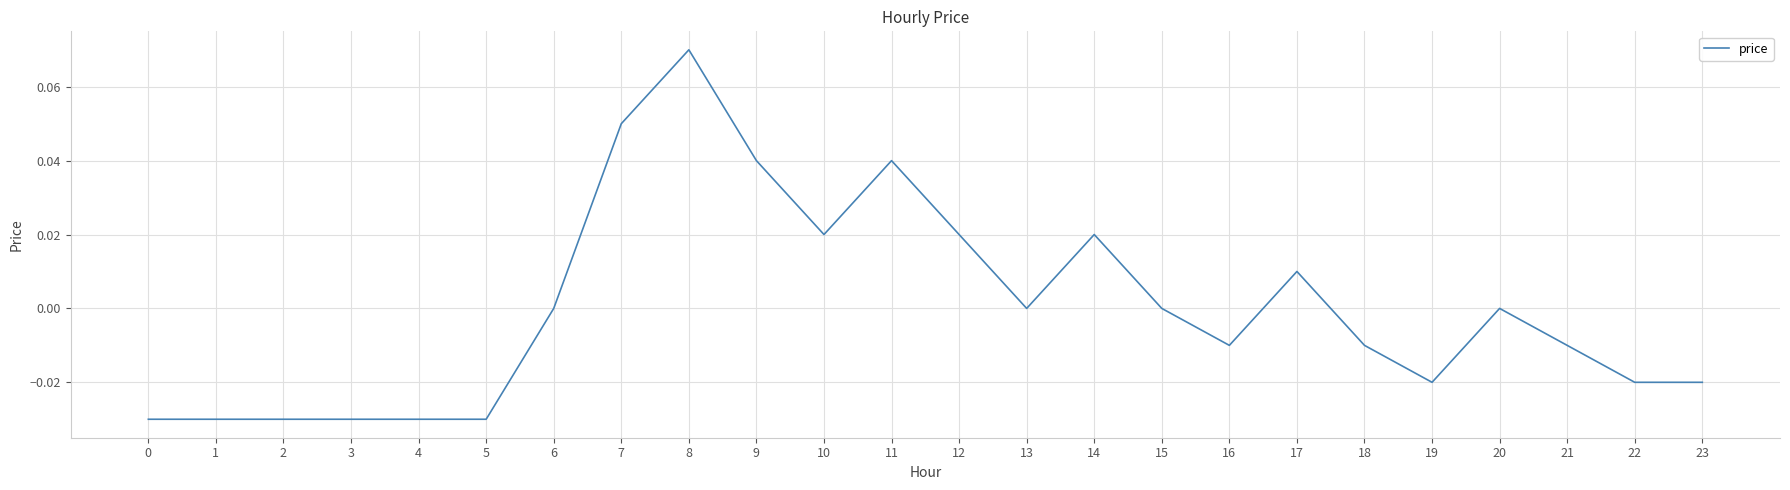

The chart shows a value of 0.0 at 13. True or false?

True